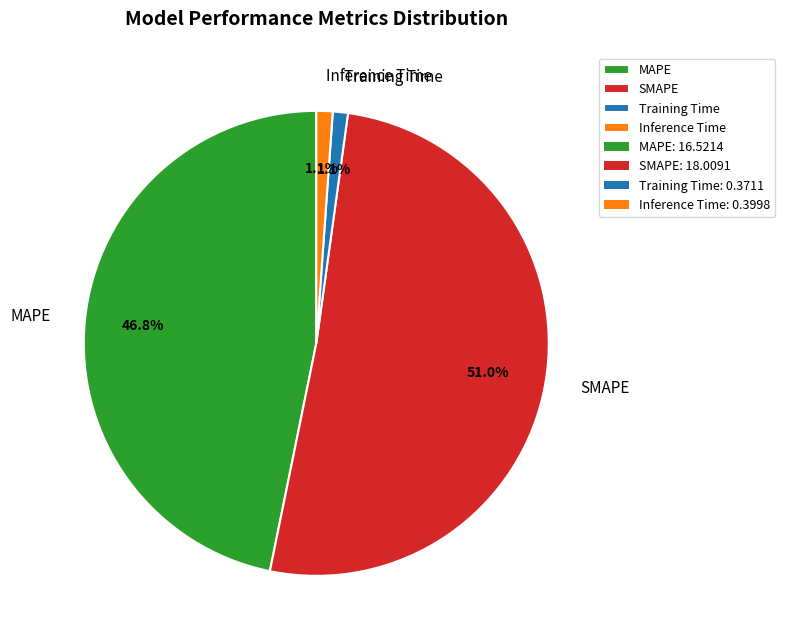

To the nearest percent, what is the difference between the largest and smallest slice percentages?

50%